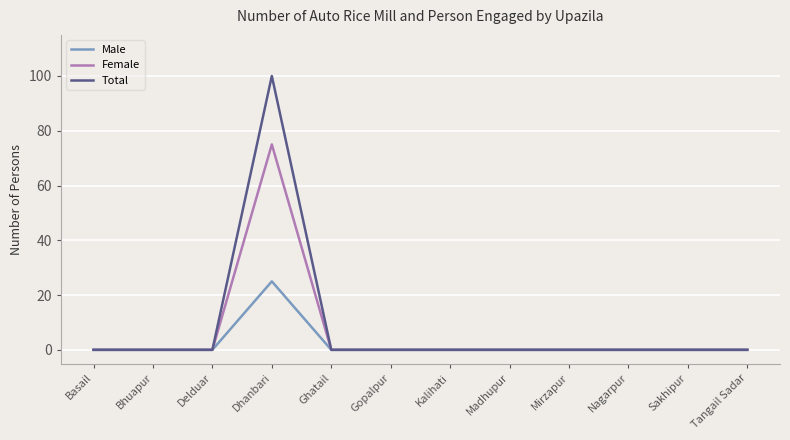

Is it true that Male equals 17 at Gopalpur?

False